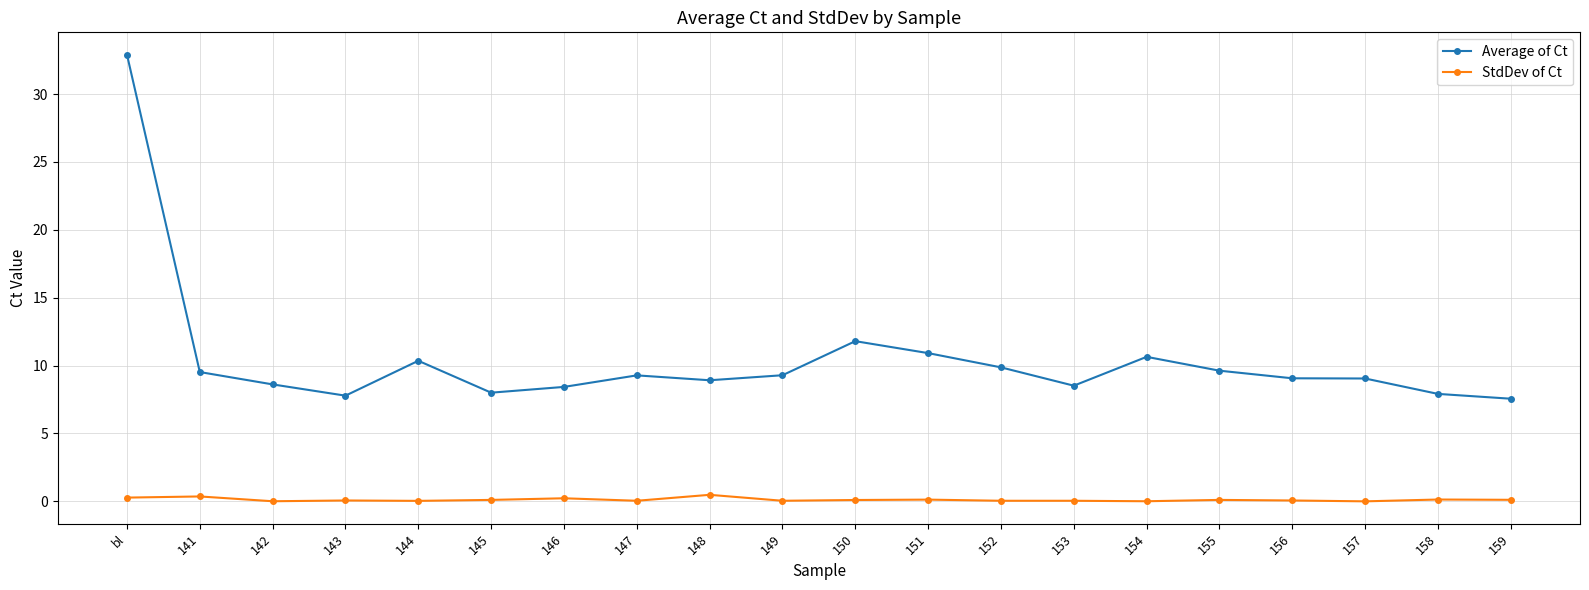

True or false: Average of Ct and StdDev of Ct intersect in this chart.

False